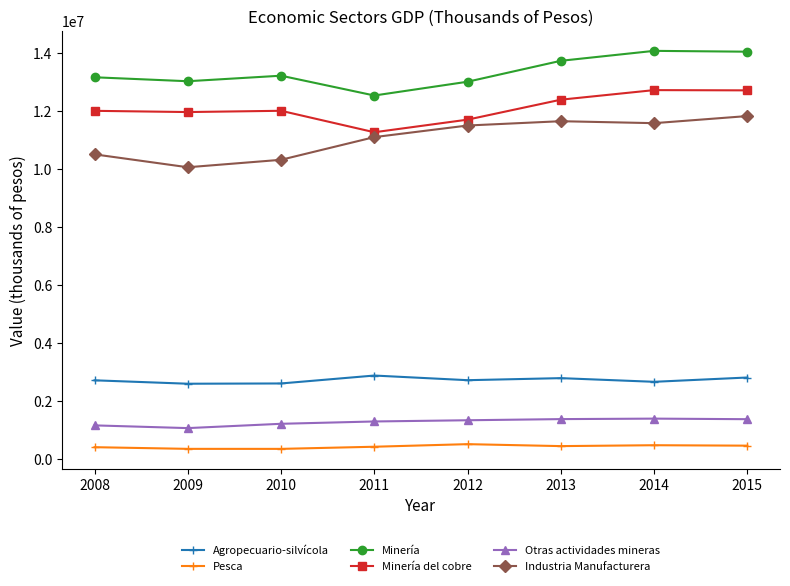

At how many categories does at least one series exceed 3406873?

8